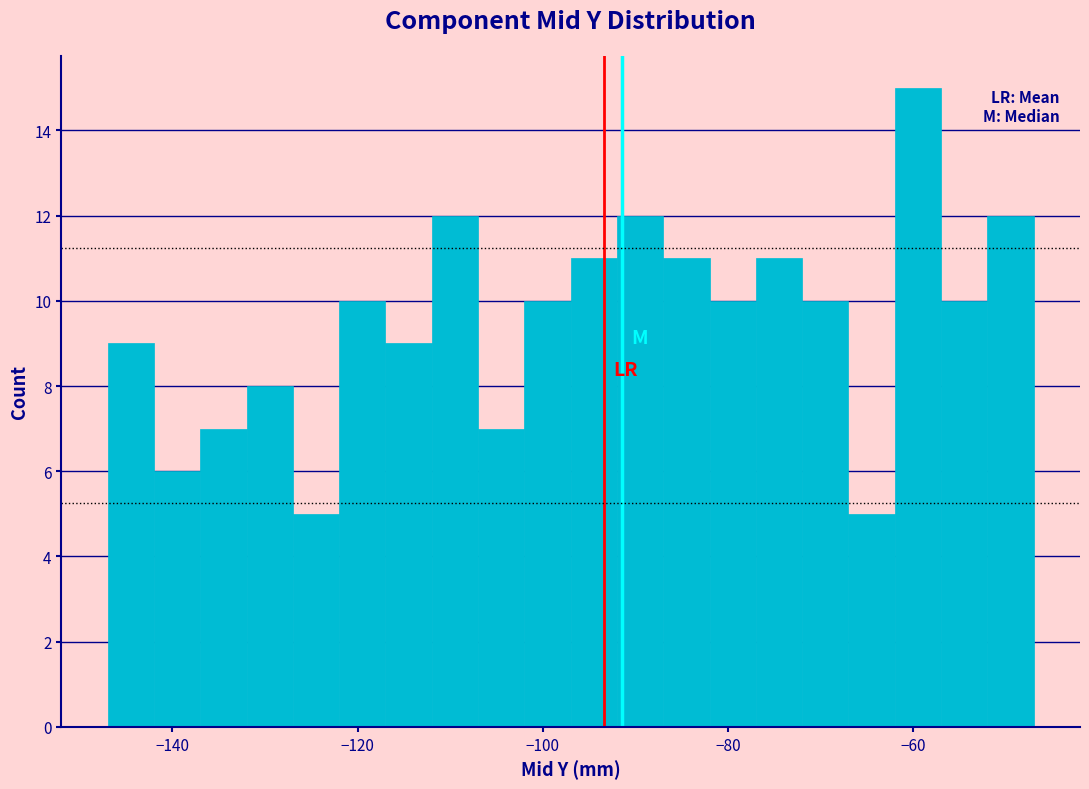

Around what value on the x-axis is the tallest bar? Give the approximate position of its centre, as read against the axis.

-60